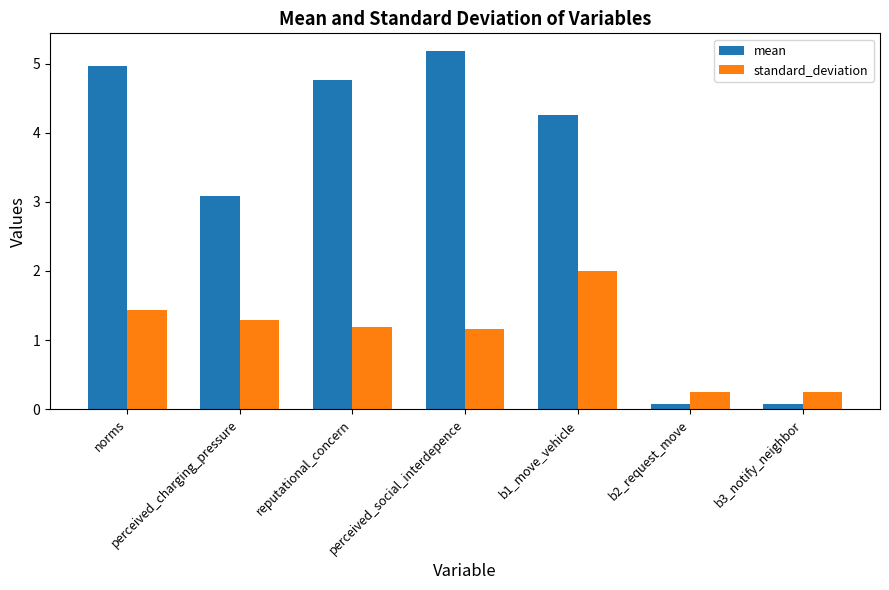

What is the label of the 5th bar from the left?

b1_move_vehicle